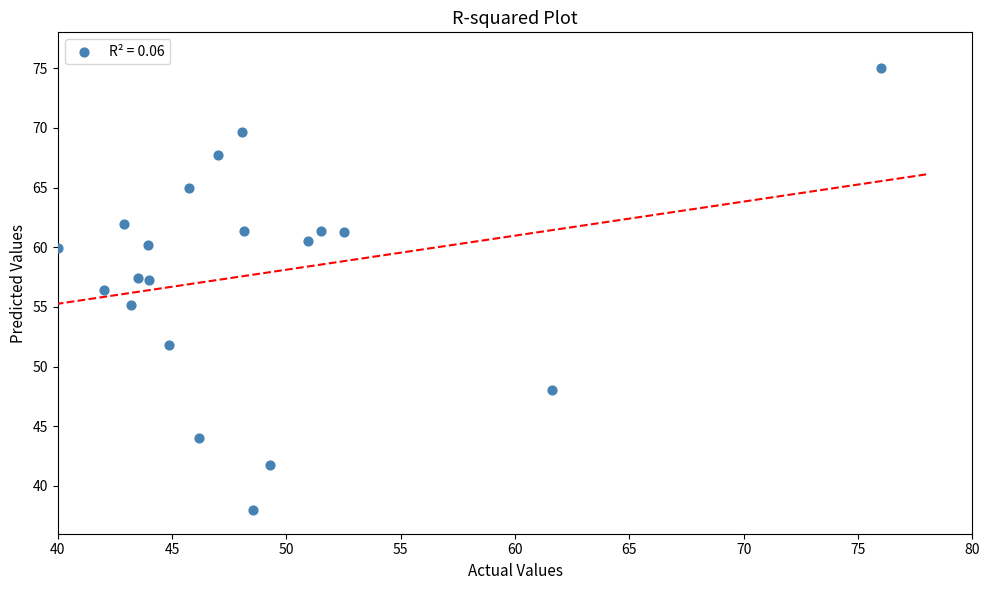

What is the range of X values (max minus min)?

36.0